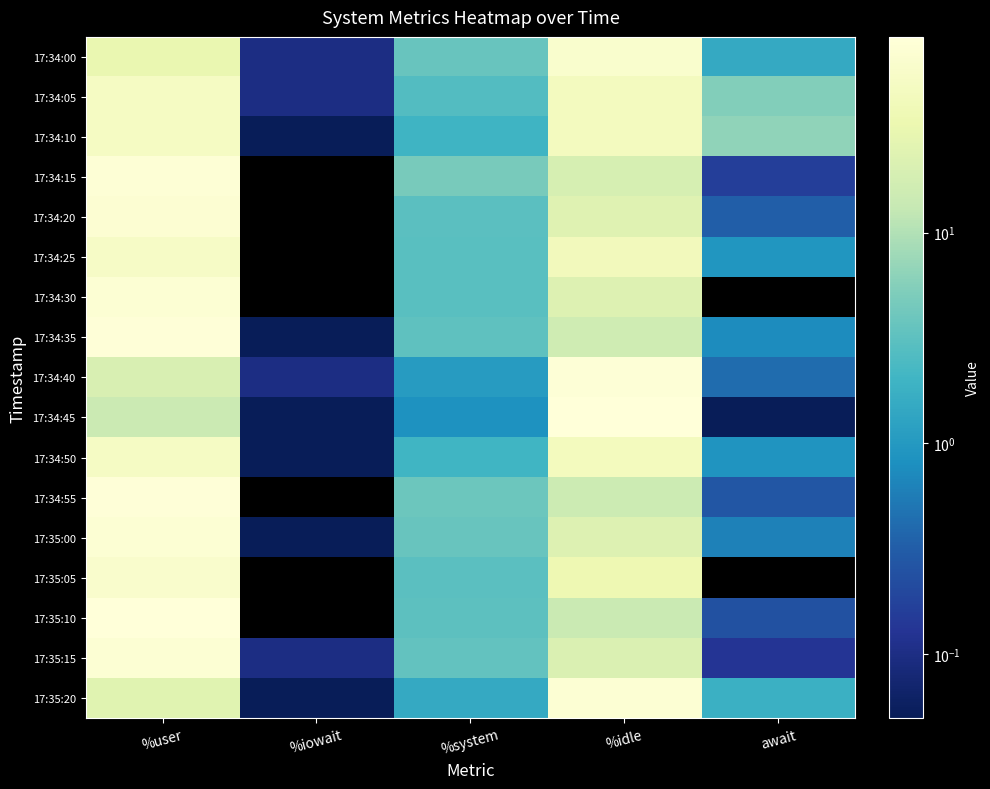

Reading left to right, what are all the values shown in this chart?

17:34:00: %user=31.1	%iowait=0.1	%system=3.7	%idle=65.1	await=1.5
17:34:05: %user=51.1	%iowait=0.1	%system=2.7	%idle=46.1	await=5.4
17:34:10: %user=50.7	%iowait=0.1	%system=1.9	%idle=47.3	await=6.5
17:34:15: %user=76.5	%iowait=0.0	%system=4.7	%idle=18.9	await=0.2
17:34:20: %user=73.1	%iowait=0.0	%system=3.1	%idle=23.8	await=0.3
17:34:25: %user=54.7	%iowait=0.0	%system=3.0	%idle=42.3	await=0.9
17:34:30: %user=74.8	%iowait=0.0	%system=3.0	%idle=22.3	await=0.0
17:34:35: %user=80.9	%iowait=0.1	%system=3.2	%idle=15.8	await=0.8
17:34:40: %user=20.0	%iowait=0.1	%system=1.1	%idle=78.8	await=0.4
17:34:45: %user=14.5	%iowait=0.1	%system=0.8	%idle=84.6	await=0.1
17:34:50: %user=53.0	%iowait=0.1	%system=2.0	%idle=44.9	await=0.9
17:34:55: %user=80.9	%iowait=0.0	%system=4.0	%idle=15.1	await=0.3
17:35:00: %user=73.3	%iowait=0.1	%system=3.8	%idle=22.8	await=0.6
17:35:05: %user=61.8	%iowait=0.0	%system=3.0	%idle=35.1	await=0.0
17:35:10: %user=82.9	%iowait=0.0	%system=3.1	%idle=14.0	await=0.2
17:35:15: %user=74.9	%iowait=0.1	%system=3.4	%idle=21.6	await=0.1
17:35:20: %user=24.9	%iowait=0.1	%system=1.5	%idle=73.5	await=1.8